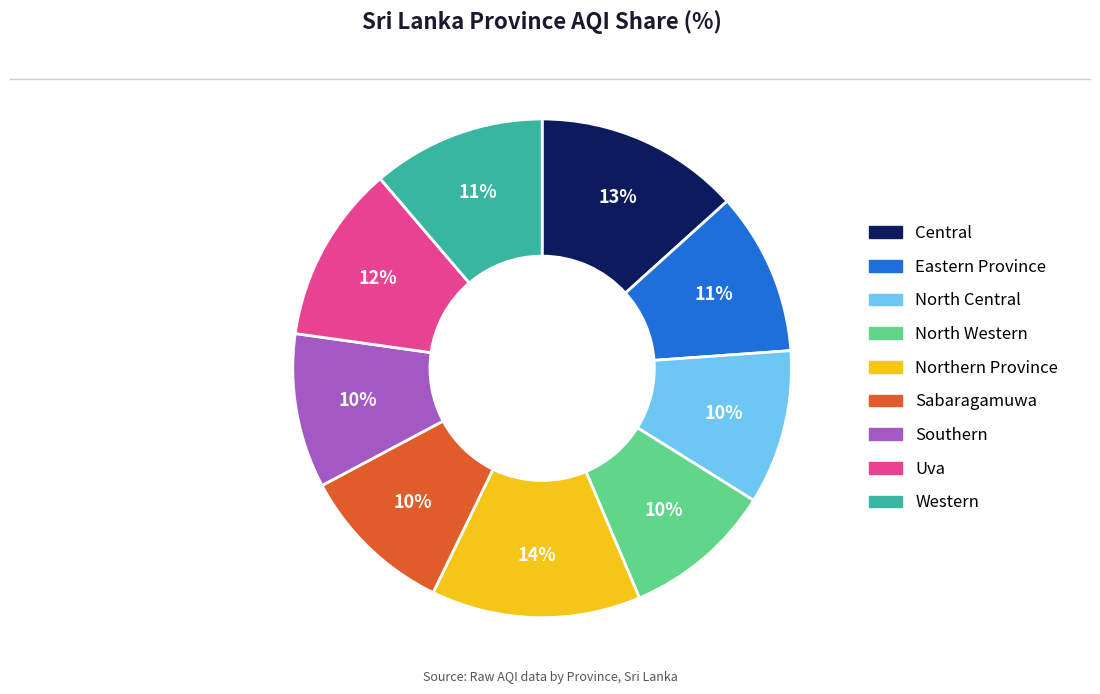

Approximately how many times larger is the value at Central compared to Sabaragamuwa?

1.3